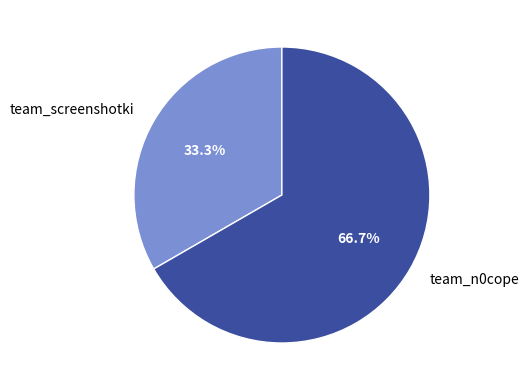

What percentage is NOT represented by team_screenshotki?

66.7%